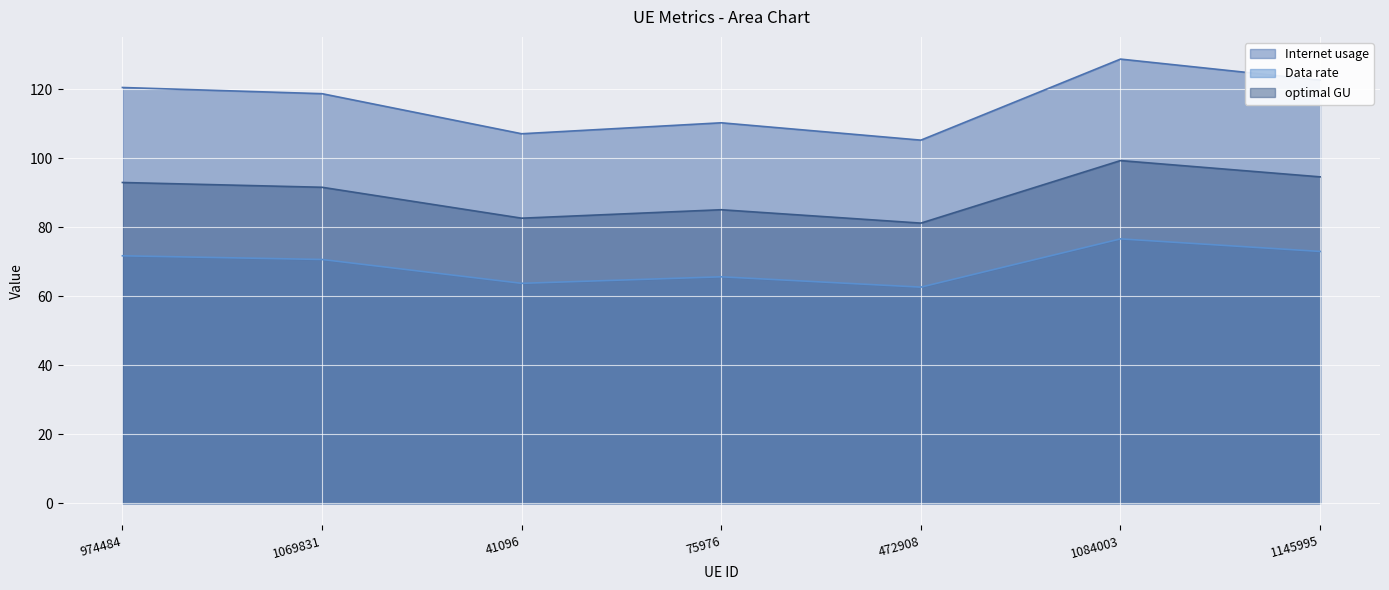

What is the spread (max minus min) of values at 41096?

43.3